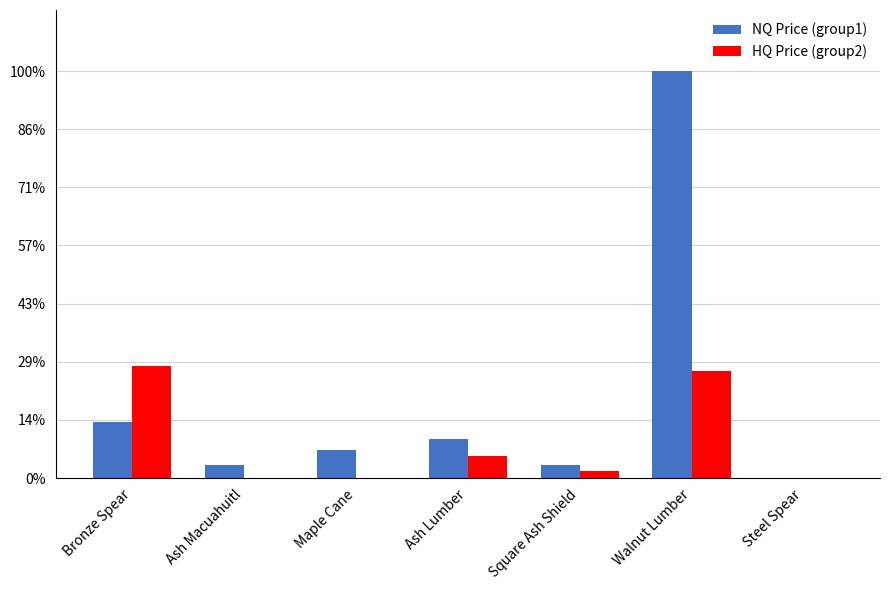

What is the sum of all NQ Price (group1) values?

42605.8